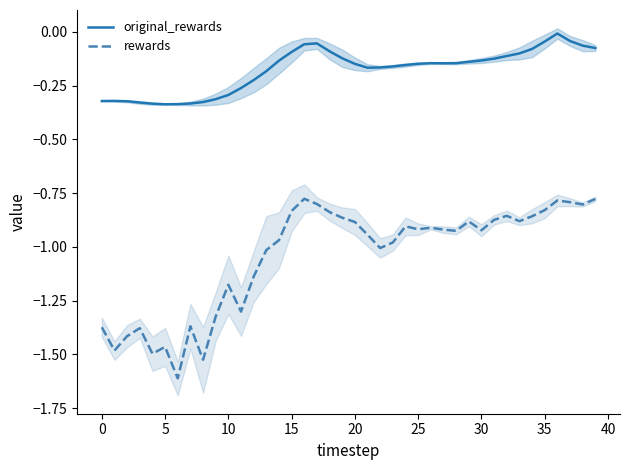

Which category has the highest value in the original_rewards series?

36